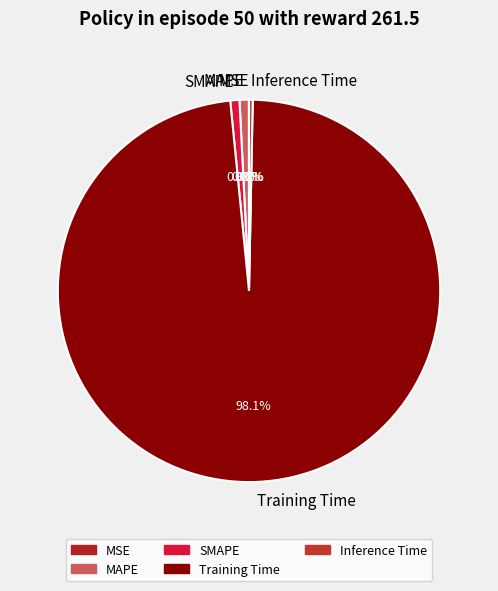

What is the largest slice in the pie chart?

Training Time